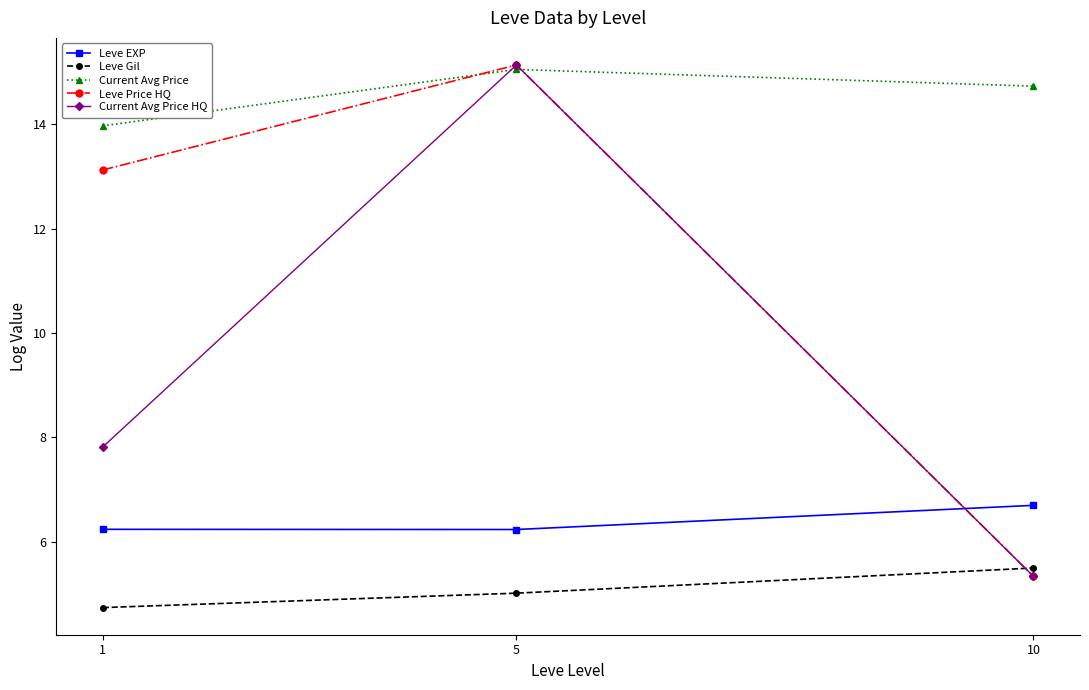

List the labels in order of Current Avg Price HQ value, smallest first.

10, 1, 5